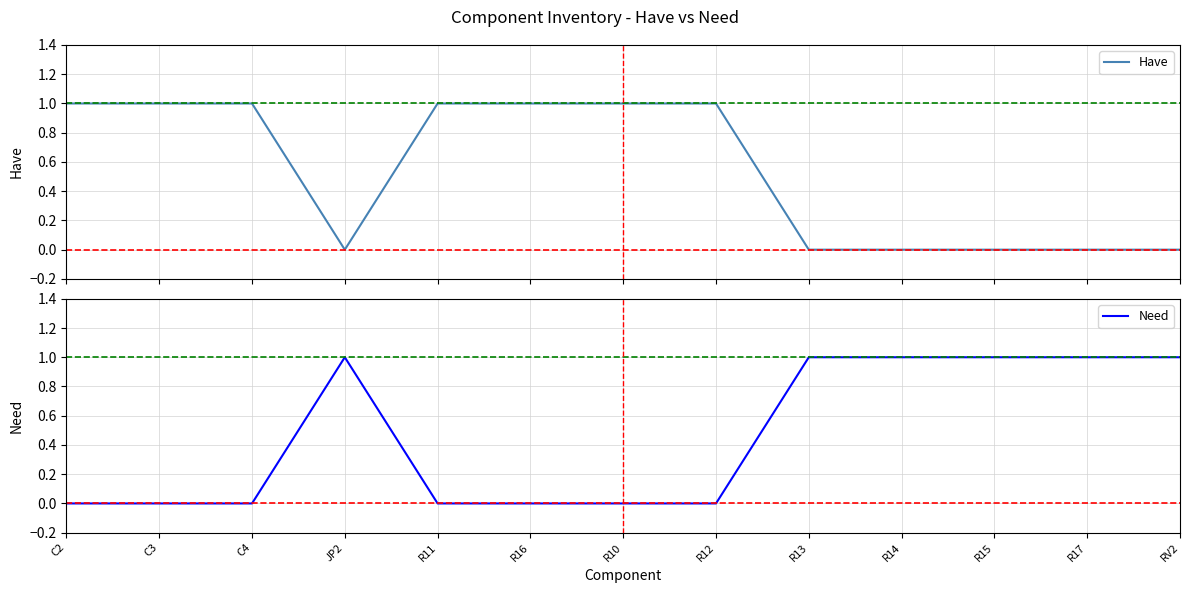

At which label is Need closest to 0?

C2